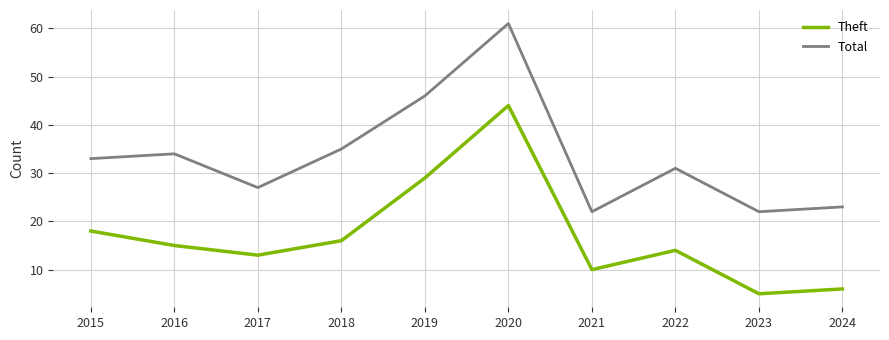

List the series in order of their peak value, lowest first.

Theft, Total